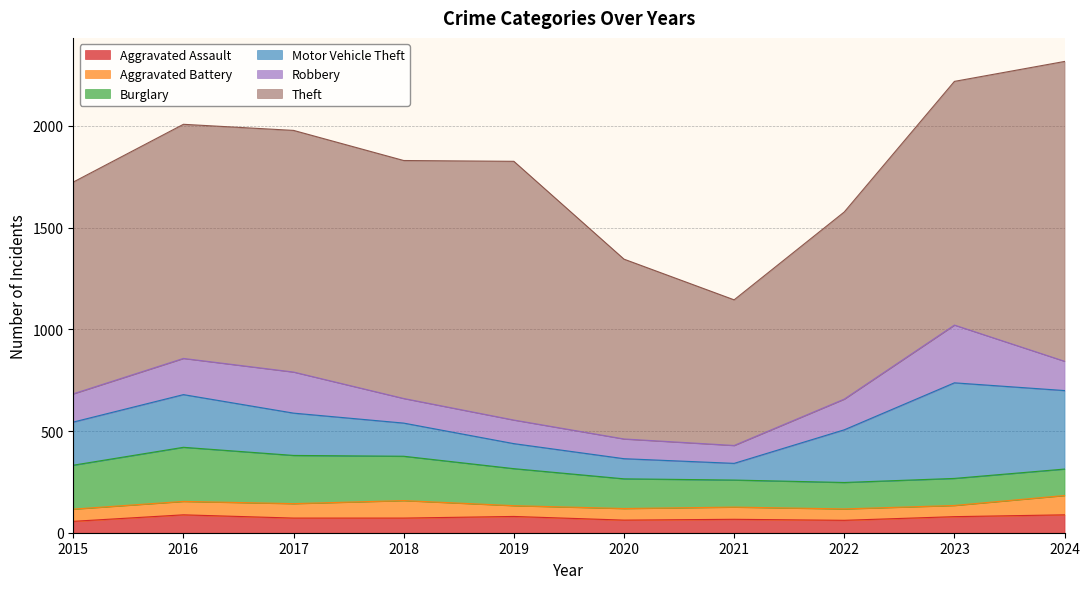

What is the difference between the second highest and minimum values in the Theft series?

556